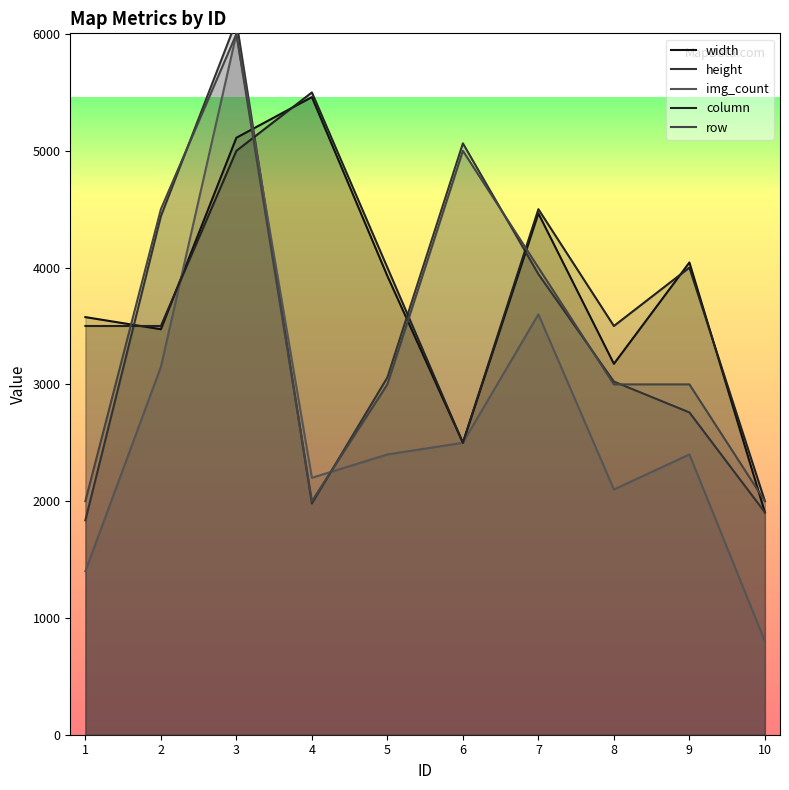

Which series ends up on top after the final intersection of column and height?

column